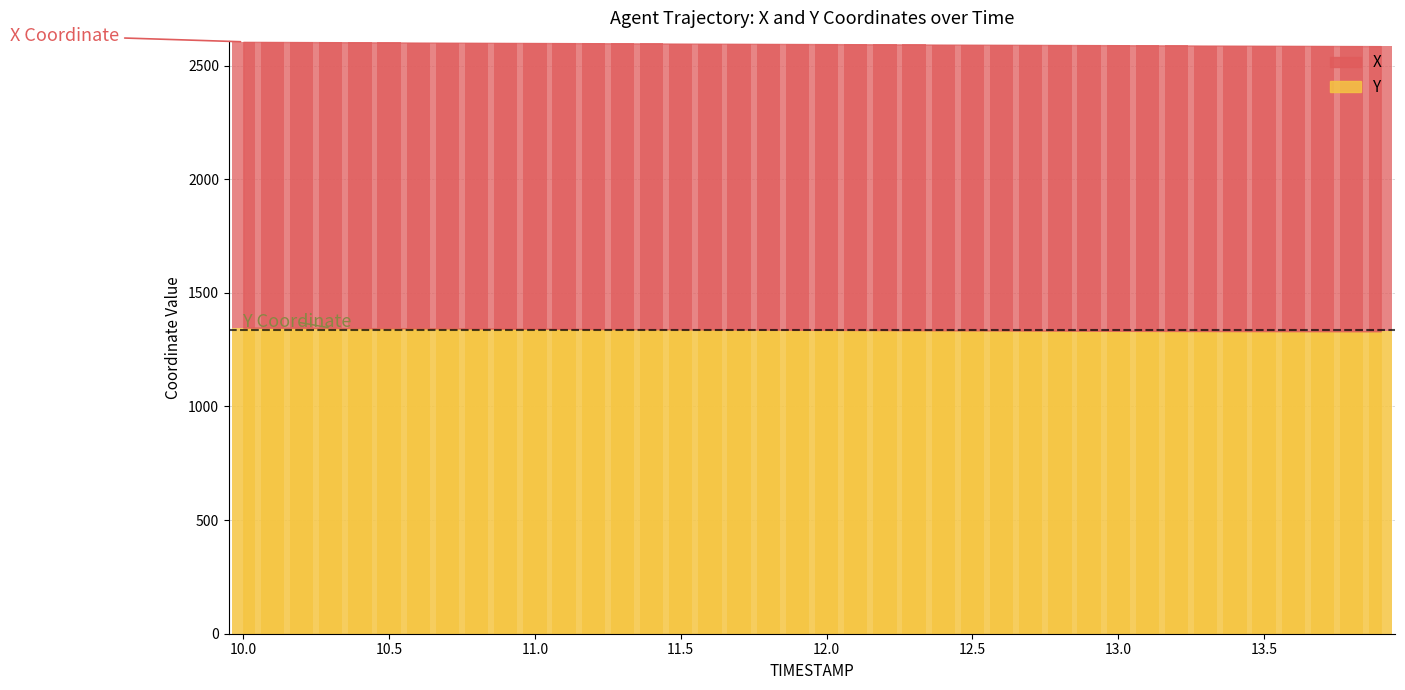

Are the bars horizontal?

No